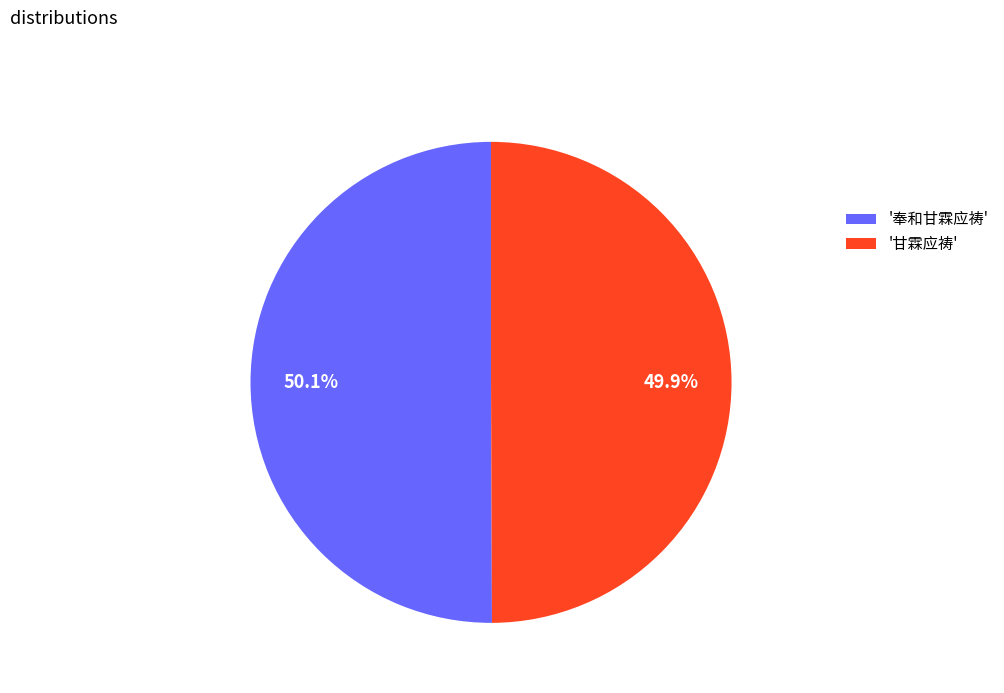

Combined, do '甘霖应祷' and '奉和甘霖应祷' account for over 50%?

Yes